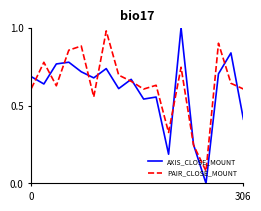

How many interior local peaks does the AXIS_CLOSE_MOUNT series have?

6